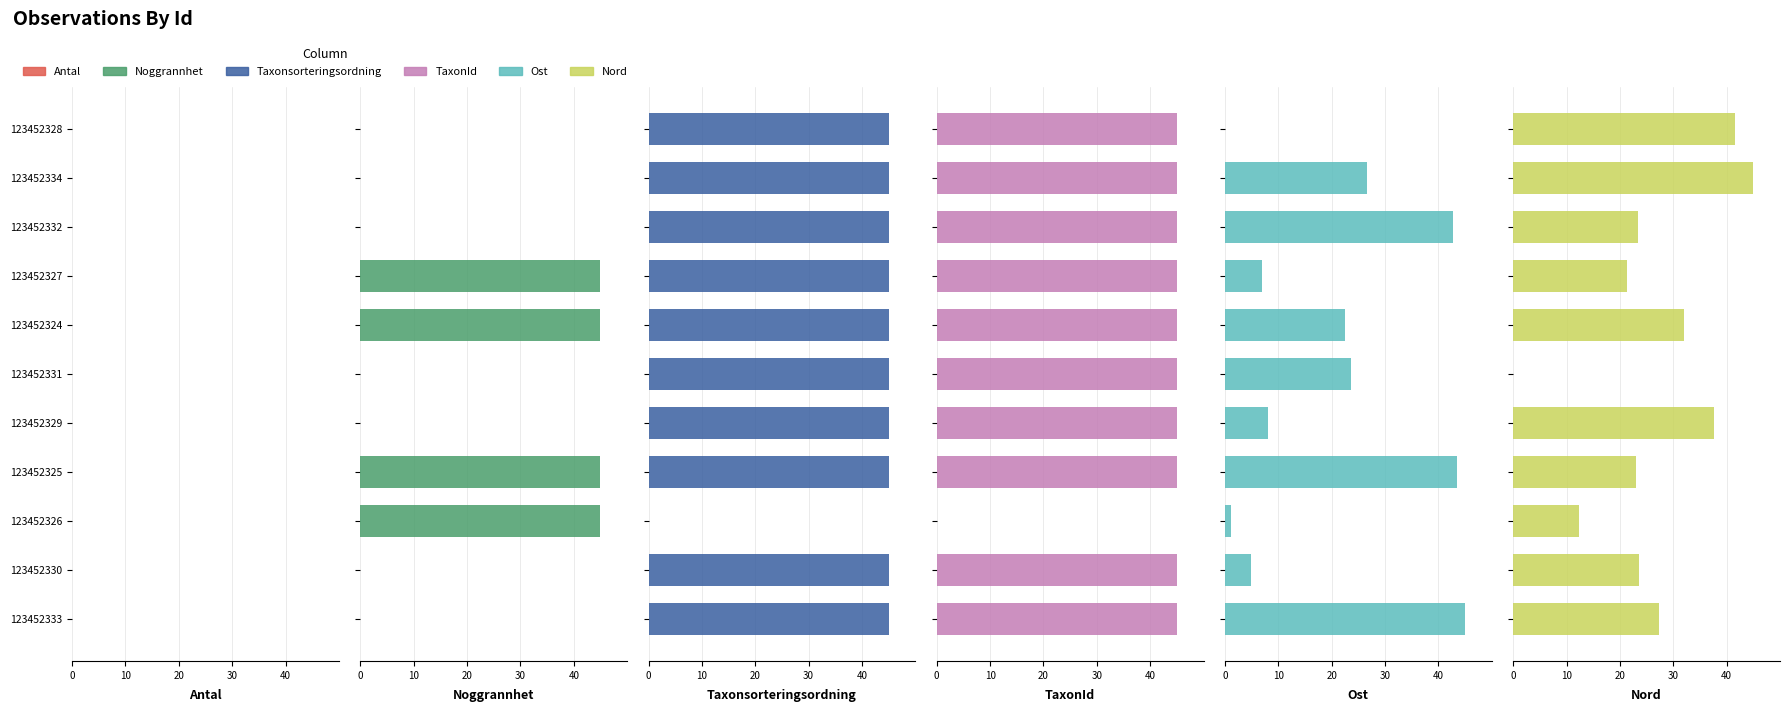

What is the difference between the highest and lowest values at 8?

45.0